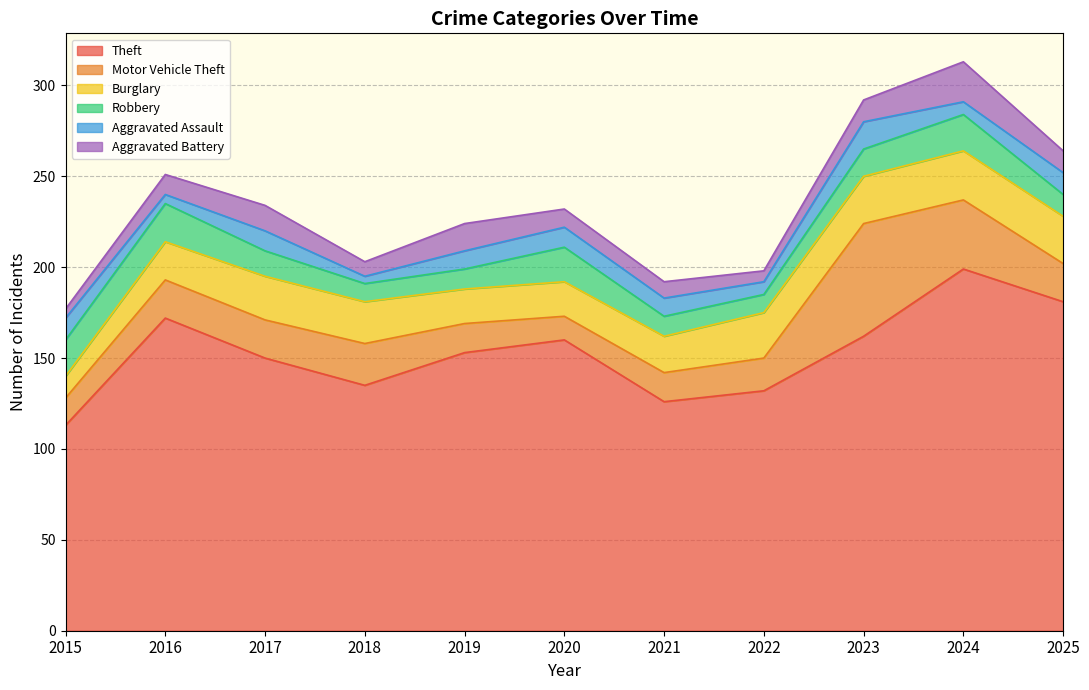

What is the sum of the Motor Vehicle Theft values at 2018 and 2023?

85